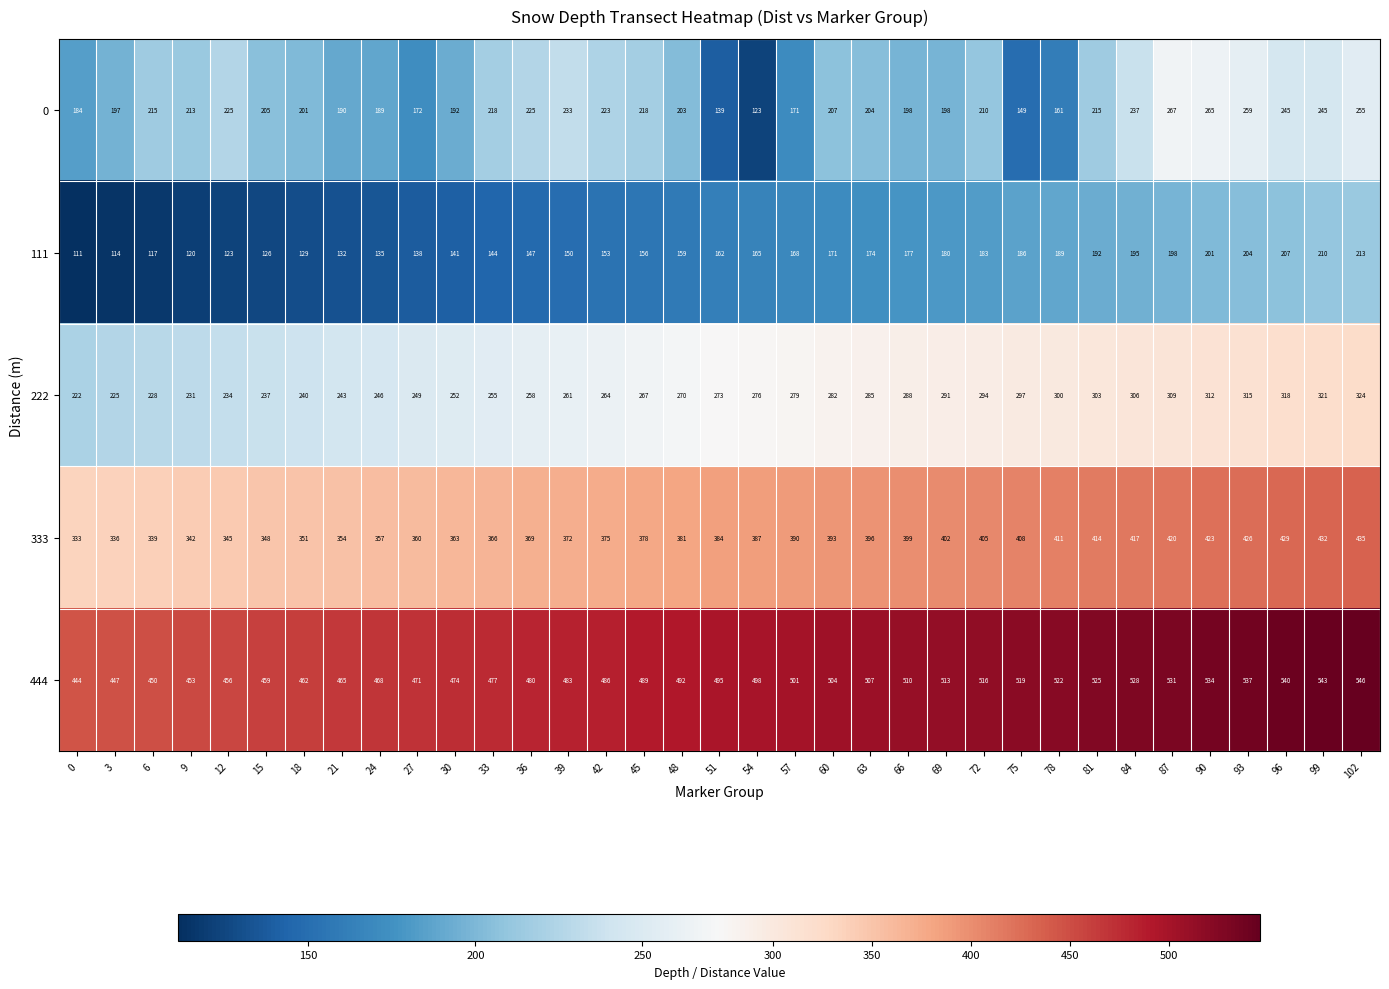

Where is 333 nearest to the value 384?

51